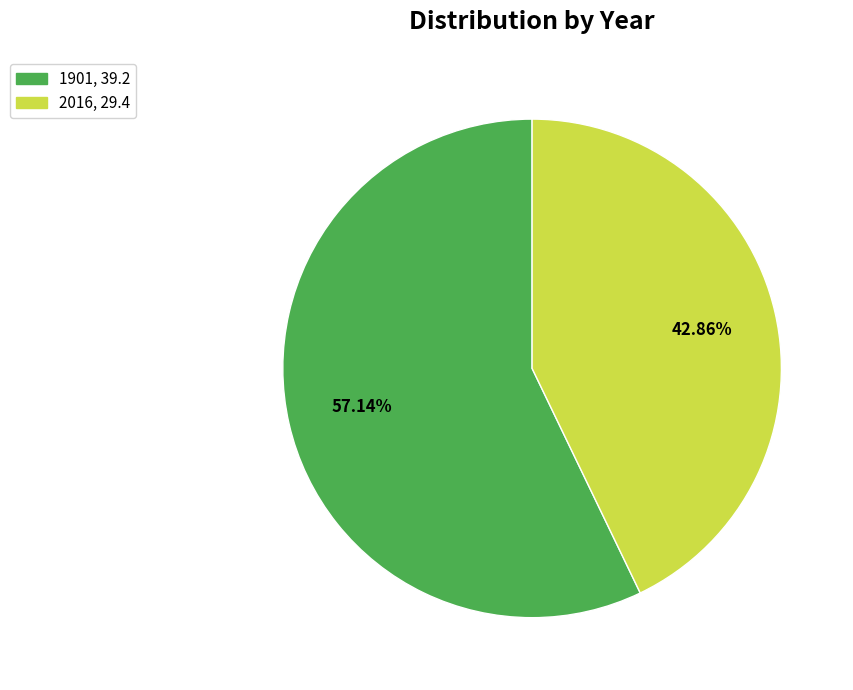

How many segments does this pie chart have?

2